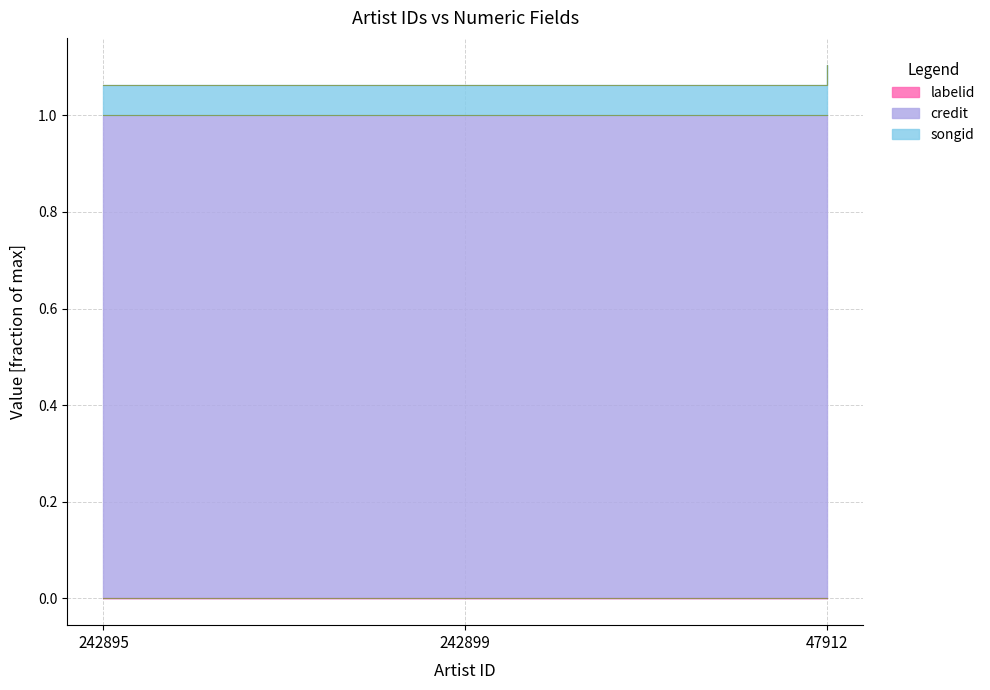

At how many categories does at least one series exceed 0?

3